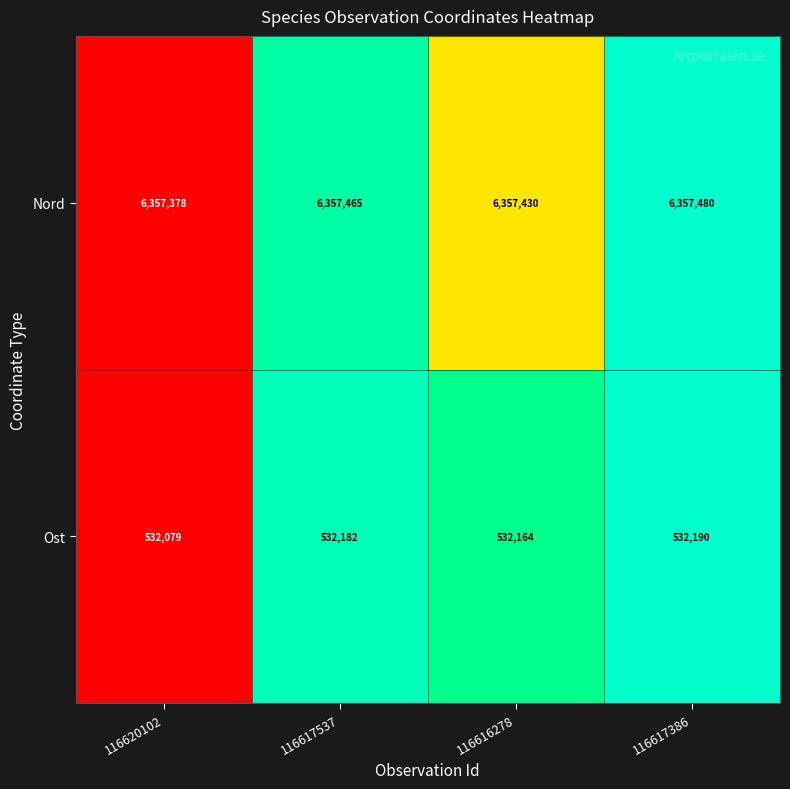

How many series are shown in this chart?

2